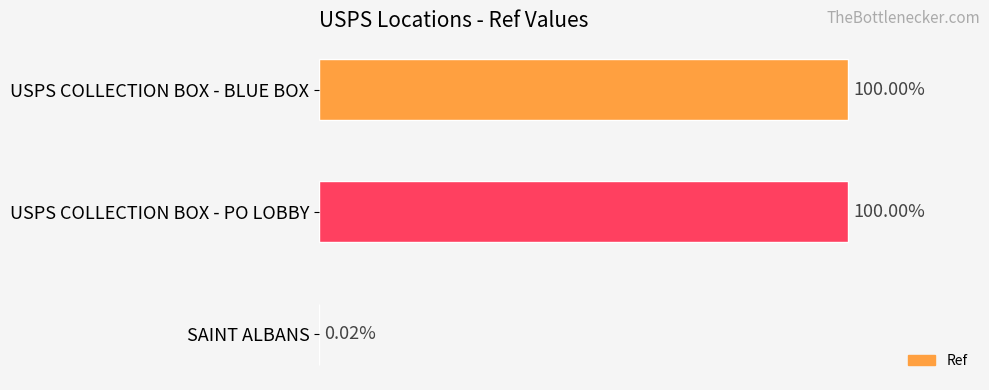

Are the bars horizontal?

Yes